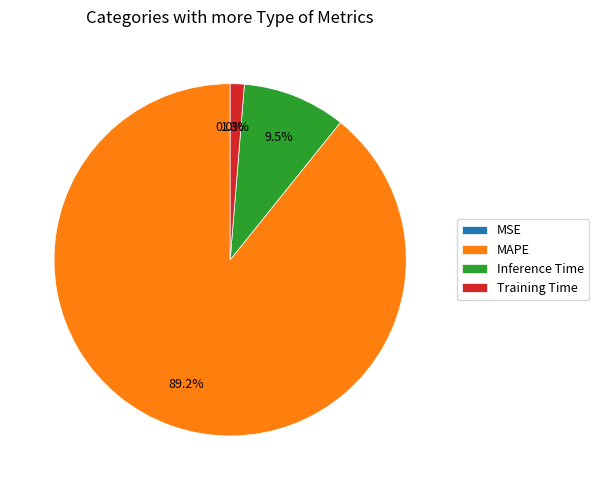

What is the largest slice in the pie chart?

MAPE